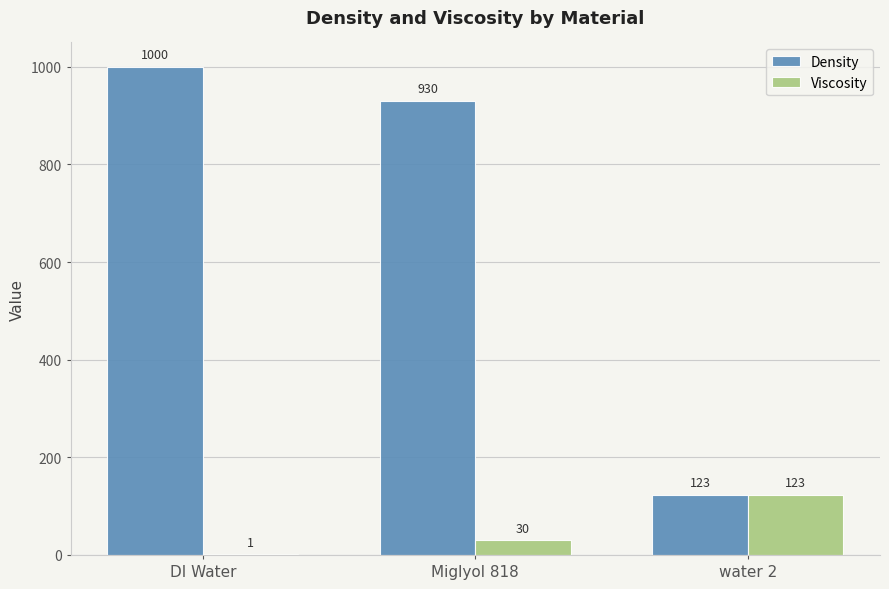

Which label corresponds to the largest value in the chart?

DI Water